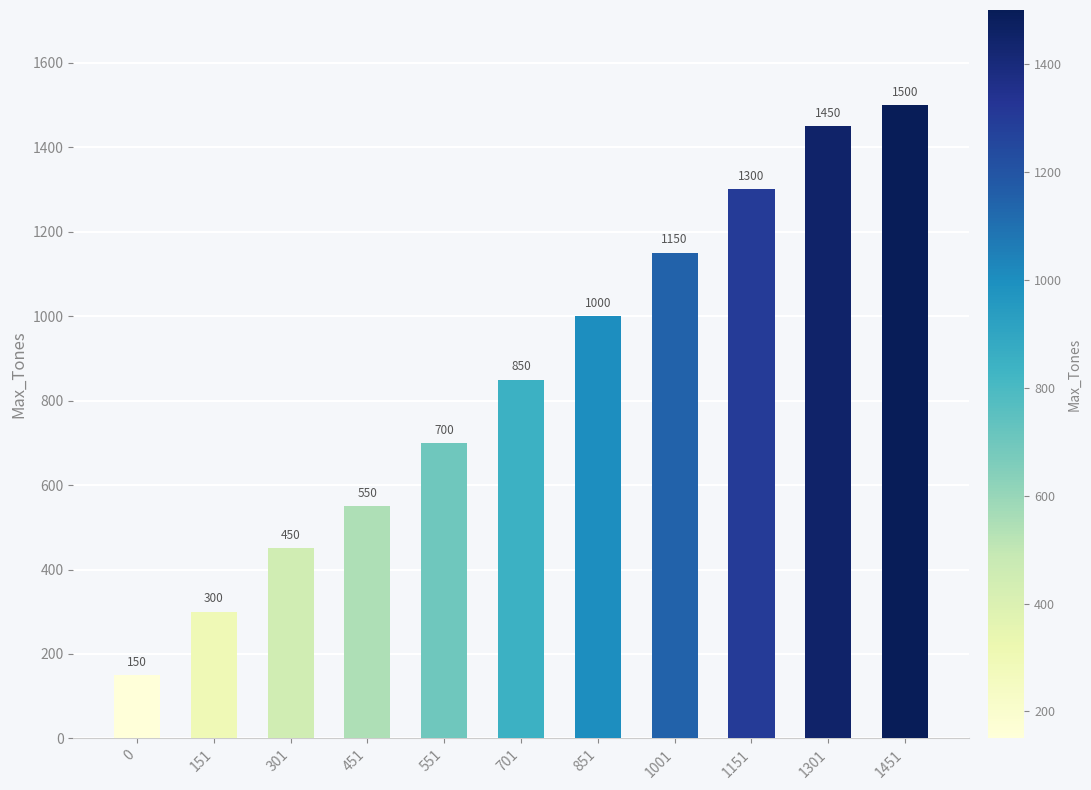

What is the average value?

855